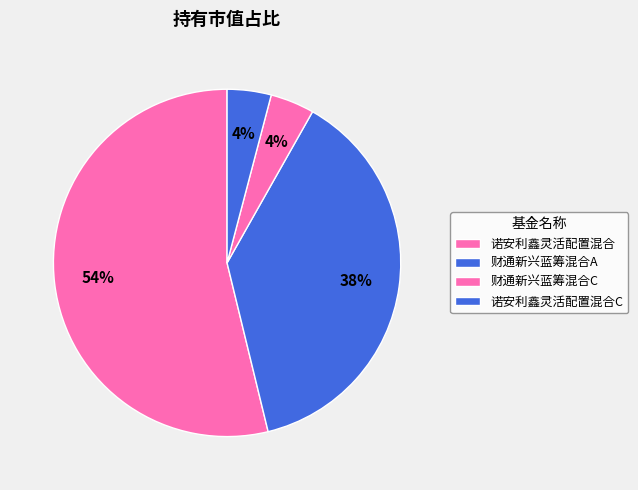

Is it true that 财通新兴蓝筹混合C is 4% of the pie?

True